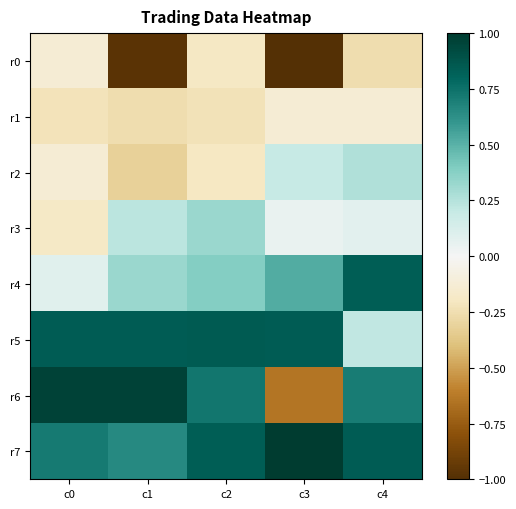

Which series has the largest total across all categories?

r7